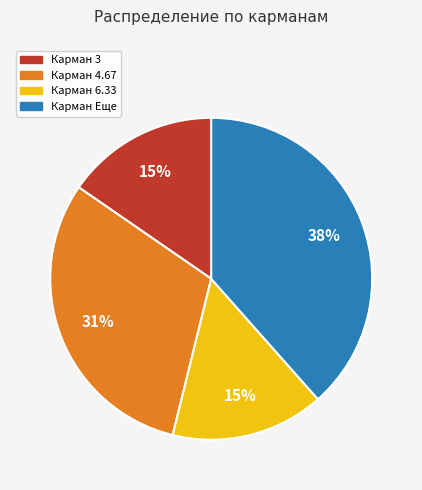

To the nearest percent, what is the difference between the largest and smallest slice percentages?

23%